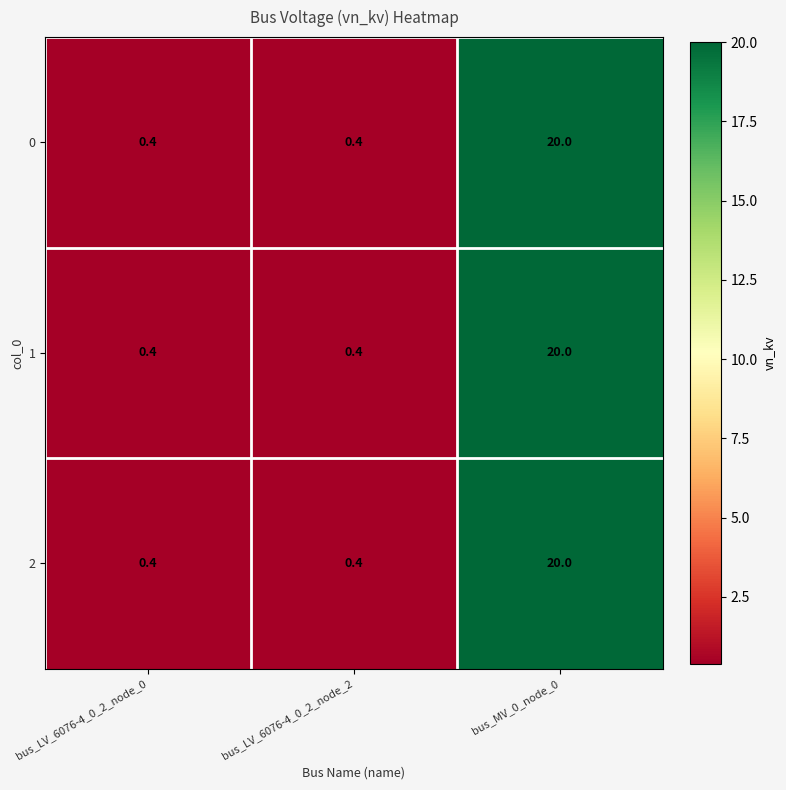

True or false: 1 has a value of 0.1 at bus_LV_6076-4_0_2_node_0.

False